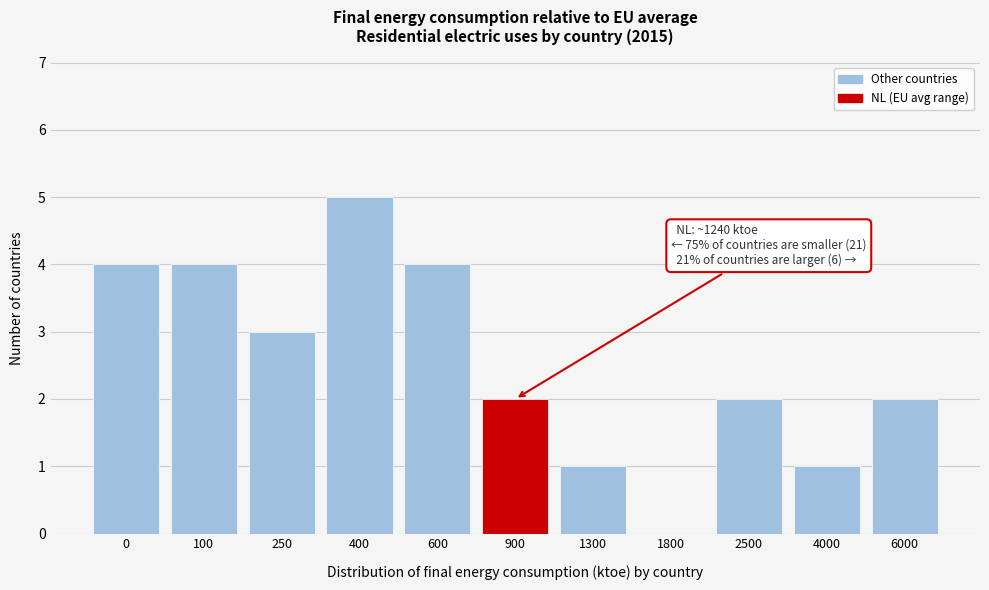

Reading left to right, extract all data points from this chart.

0=4	100=4	250=3	400=5	600=4	900=2	1300=1	1800=0	2500=2	4000=1	6000=2